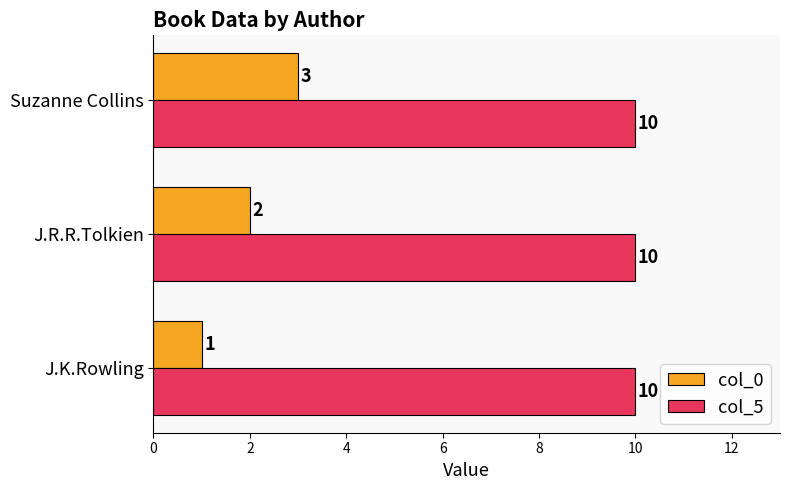

What is the greatest value displayed?

10